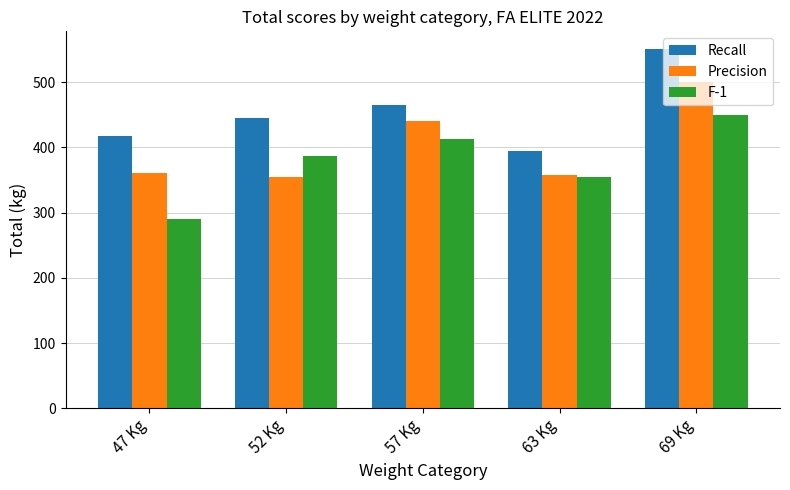

Reading left to right, extract all data points from this chart.

Recall: 418.0	445.0	465.5	395.0	550.5
Precision: 360.0	355.0	440.0	357.5	500.0
F-1: 290.0	387.5	412.5	355.0	450.0